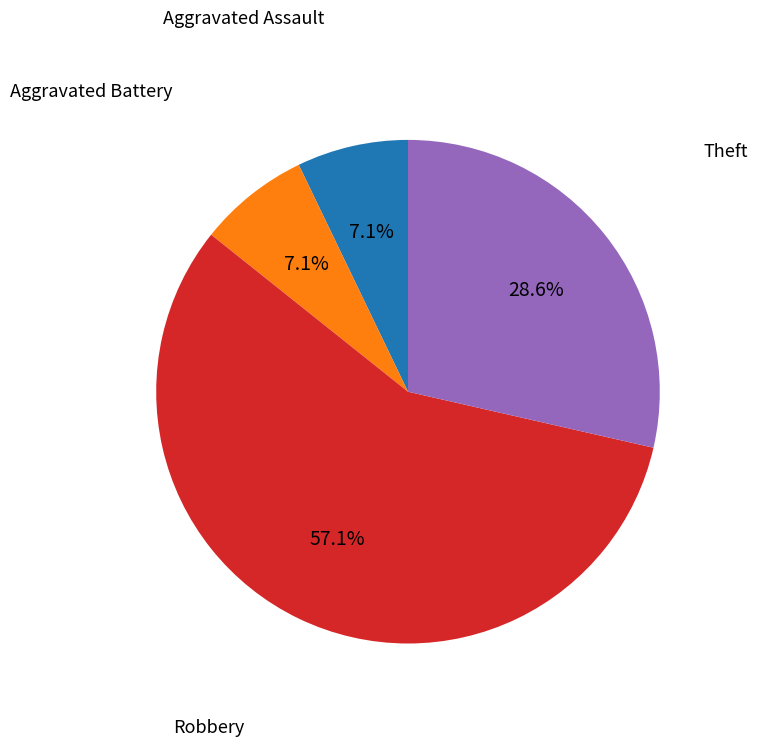

Is there any slice that represents more than half of the pie?

Yes